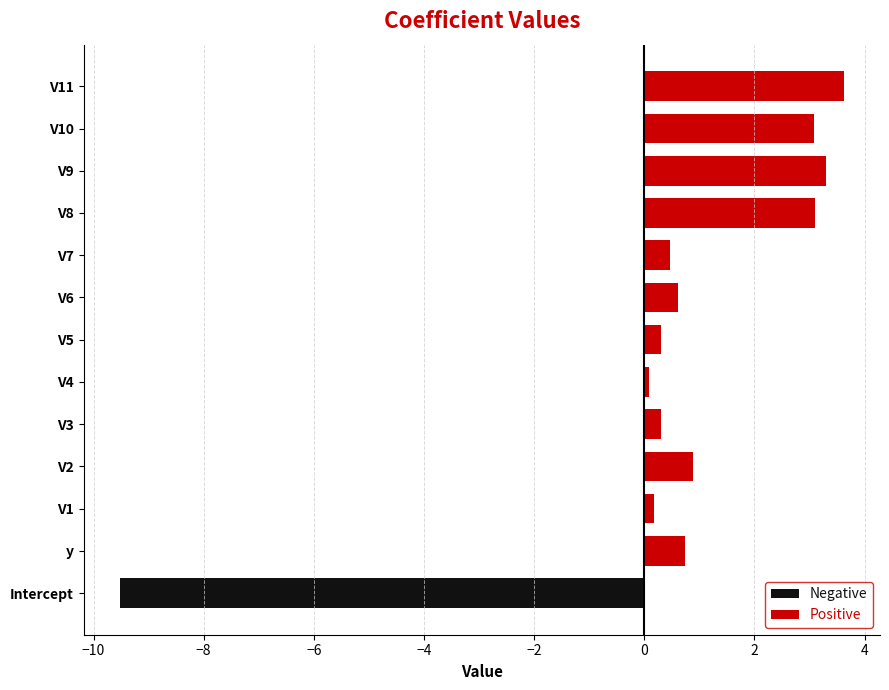

Reading left to right, list all the values displayed in this chart.

Negative: -9.5	0.0	0.0	0.0	0.0	0.0	0.0	0.0	0.0	0.0	0.0	0.0	0.0
Positive: 0.0	0.7	0.2	0.9	0.3	0.1	0.3	0.6	0.5	3.1	3.3	3.1	3.6